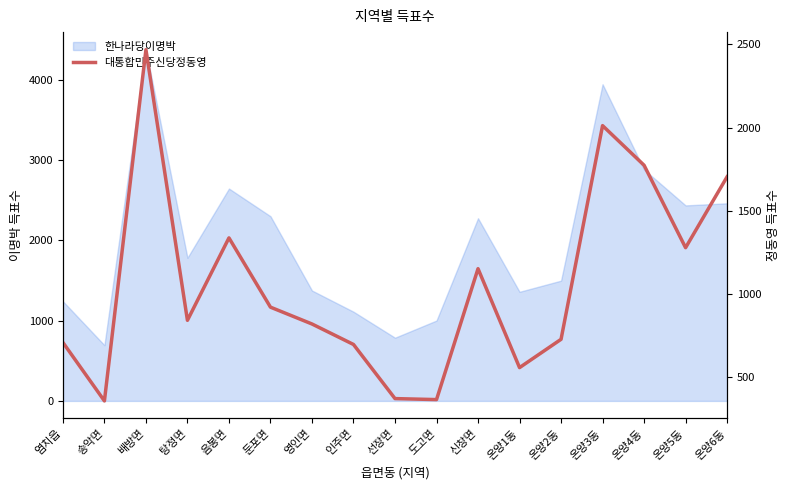

What is the label of the 7th point from the right?

신창면